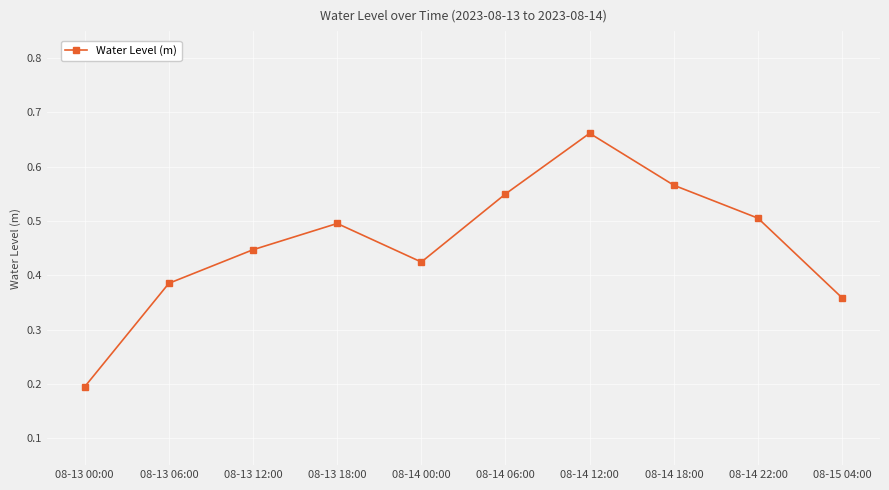

What is the difference between the maximum and second lowest values?

0.3